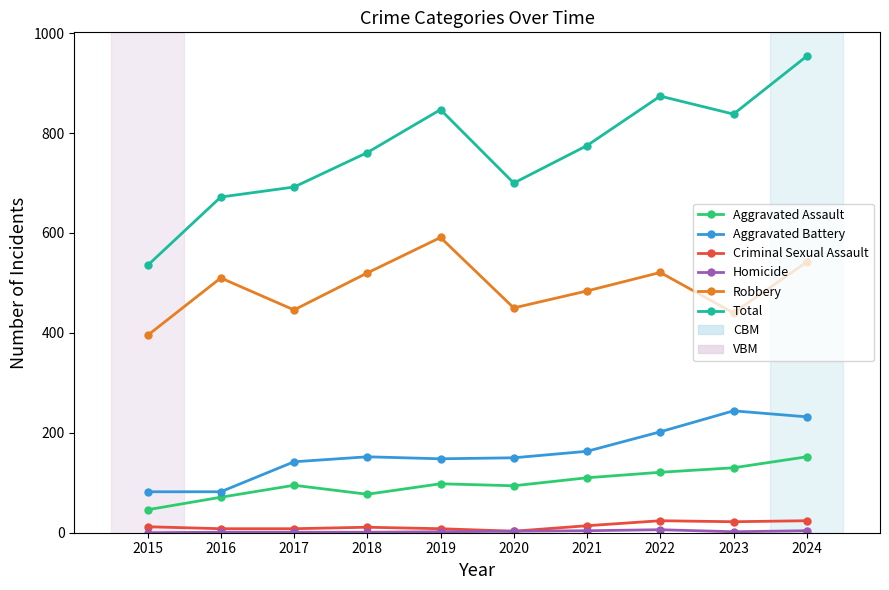

In Aggravated Assault, how many points are higher than both neighbors (excluding endpoints)?

2